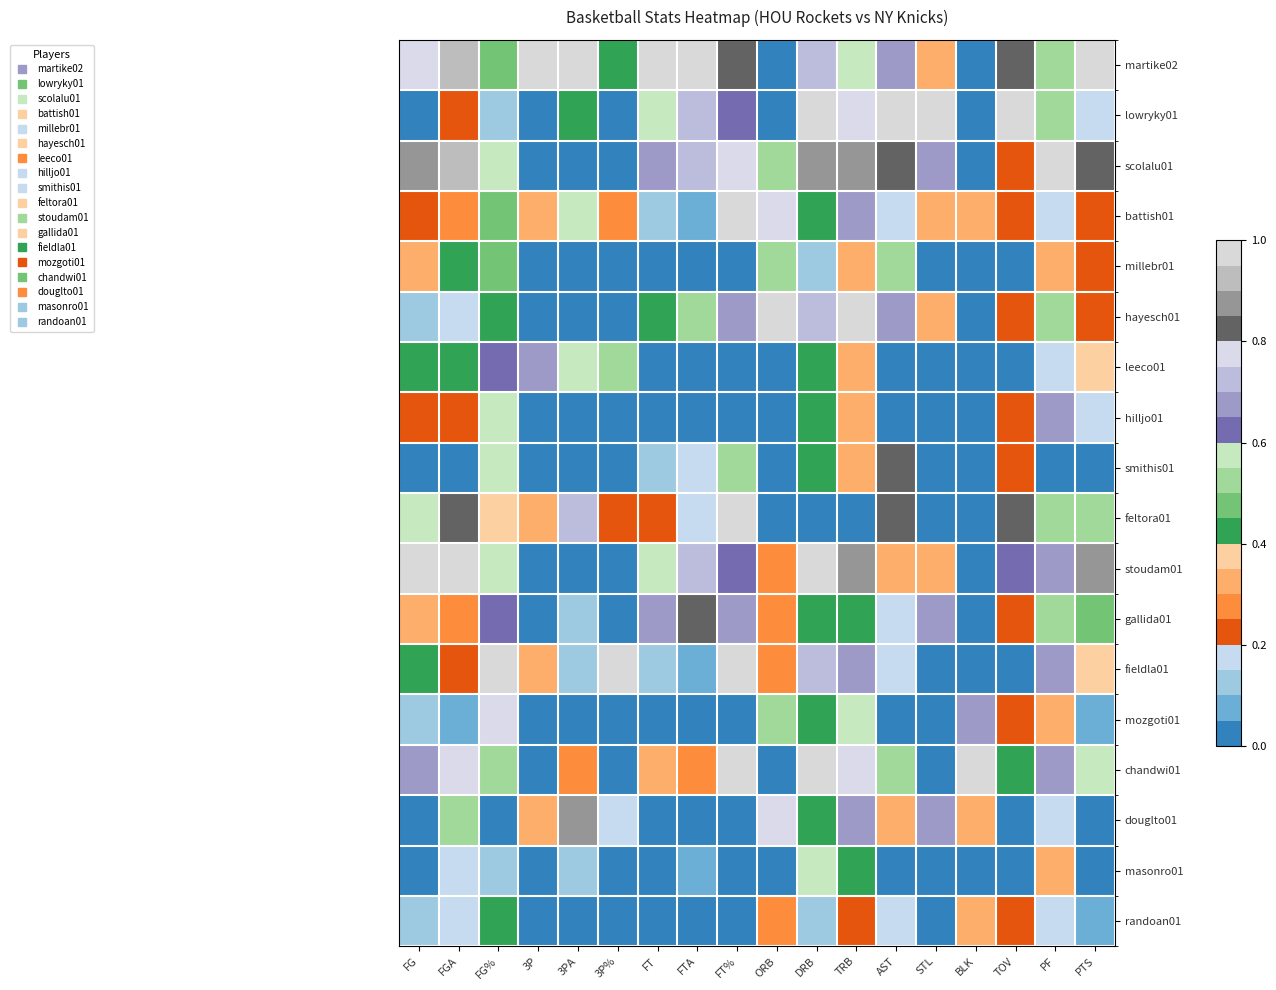

Reading left to right, extract all data points from this chart.

martike02: FG=0.8	FGA=0.9	FG%=0.5	3P=1.0	3PA=1.0	3P%=0.4	FT=1.0	FTA=1.0	FT%=0.8	ORB=0.0	DRB=0.7	TRB=0.6	AST=0.7	STL=0.3	BLK=0.0	TOV=0.8	PF=0.5	PTS=1.0
lowryky01: FG=0.0	FGA=0.2	FG%=0.1	3P=0.0	3PA=0.4	3P%=0.0	FT=0.6	FTA=0.7	FT%=0.6	ORB=0.0	DRB=1.0	TRB=0.8	AST=1.0	STL=1.0	BLK=0.0	TOV=1.0	PF=0.5	PTS=0.2
scolalu01: FG=0.9	FGA=0.9	FG%=0.6	3P=0.0	3PA=0.0	3P%=0.0	FT=0.7	FTA=0.7	FT%=0.8	ORB=0.5	DRB=0.9	TRB=0.9	AST=0.8	STL=0.7	BLK=0.0	TOV=0.2	PF=1.0	PTS=0.8
battish01: FG=0.2	FGA=0.3	FG%=0.5	3P=0.3	3PA=0.6	3P%=0.2	FT=0.1	FTA=0.1	FT%=1.0	ORB=0.8	DRB=0.4	TRB=0.7	AST=0.2	STL=0.3	BLK=0.3	TOV=0.2	PF=0.2	PTS=0.2
millebr01: FG=0.3	FGA=0.4	FG%=0.5	3P=0.0	3PA=0.0	3P%=0.0	FT=0.0	FTA=0.0	FT%=0.0	ORB=0.5	DRB=0.1	TRB=0.3	AST=0.5	STL=0.0	BLK=0.0	TOV=0.0	PF=0.3	PTS=0.2
hayesch01: FG=0.1	FGA=0.2	FG%=0.4	3P=0.0	3PA=0.0	3P%=0.0	FT=0.4	FTA=0.5	FT%=0.7	ORB=1.0	DRB=0.7	TRB=1.0	AST=0.7	STL=0.3	BLK=0.0	TOV=0.2	PF=0.5	PTS=0.2
leeco01: FG=0.4	FGA=0.4	FG%=0.6	3P=0.7	3PA=0.6	3P%=0.5	FT=0.0	FTA=0.0	FT%=0.0	ORB=0.0	DRB=0.4	TRB=0.3	AST=0.0	STL=0.0	BLK=0.0	TOV=0.0	PF=0.2	PTS=0.4
hilljo01: FG=0.2	FGA=0.2	FG%=0.6	3P=0.0	3PA=0.0	3P%=0.0	FT=0.0	FTA=0.0	FT%=0.0	ORB=0.0	DRB=0.4	TRB=0.3	AST=0.0	STL=0.0	BLK=0.0	TOV=0.2	PF=0.7	PTS=0.2
smithis01: FG=0.0	FGA=0.0	FG%=0.6	3P=0.0	3PA=0.0	3P%=0.0	FT=0.1	FTA=0.2	FT%=0.5	ORB=0.0	DRB=0.4	TRB=0.3	AST=0.8	STL=0.0	BLK=0.0	TOV=0.2	PF=0.0	PTS=0.0
feltora01: FG=0.6	FGA=0.8	FG%=0.4	3P=0.3	3PA=0.7	3P%=0.2	FT=0.2	FTA=0.2	FT%=1.0	ORB=0.0	DRB=0.0	TRB=0.0	AST=0.8	STL=0.0	BLK=0.0	TOV=0.8	PF=0.5	PTS=0.5
stoudam01: FG=1.0	FGA=1.0	FG%=0.6	3P=0.0	3PA=0.0	3P%=0.0	FT=0.6	FTA=0.7	FT%=0.6	ORB=0.2	DRB=1.0	TRB=0.9	AST=0.3	STL=0.3	BLK=0.0	TOV=0.6	PF=0.7	PTS=0.9
gallida01: FG=0.3	FGA=0.3	FG%=0.6	3P=0.0	3PA=0.1	3P%=0.0	FT=0.7	FTA=0.8	FT%=0.7	ORB=0.2	DRB=0.4	TRB=0.4	AST=0.2	STL=0.7	BLK=0.0	TOV=0.2	PF=0.5	PTS=0.5
fieldla01: FG=0.4	FGA=0.2	FG%=1.0	3P=0.3	3PA=0.1	3P%=1.0	FT=0.1	FTA=0.1	FT%=1.0	ORB=0.2	DRB=0.7	TRB=0.7	AST=0.2	STL=0.0	BLK=0.0	TOV=0.0	PF=0.7	PTS=0.4
mozgoti01: FG=0.1	FGA=0.1	FG%=0.8	3P=0.0	3PA=0.0	3P%=0.0	FT=0.0	FTA=0.0	FT%=0.0	ORB=0.5	DRB=0.4	TRB=0.6	AST=0.0	STL=0.0	BLK=0.7	TOV=0.2	PF=0.3	PTS=0.1
chandwi01: FG=0.7	FGA=0.8	FG%=0.5	3P=0.0	3PA=0.3	3P%=0.0	FT=0.3	FTA=0.3	FT%=1.0	ORB=0.0	DRB=1.0	TRB=0.8	AST=0.5	STL=0.0	BLK=1.0	TOV=0.4	PF=0.7	PTS=0.6
douglto01: FG=0.0	FGA=0.5	FG%=0.0	3P=0.3	3PA=0.9	3P%=0.2	FT=0.0	FTA=0.0	FT%=0.0	ORB=0.8	DRB=0.4	TRB=0.7	AST=0.3	STL=0.7	BLK=0.3	TOV=0.0	PF=0.2	PTS=0.0
masonro01: FG=0.0	FGA=0.2	FG%=0.1	3P=0.0	3PA=0.1	3P%=0.0	FT=0.0	FTA=0.1	FT%=0.0	ORB=0.0	DRB=0.6	TRB=0.4	AST=0.0	STL=0.0	BLK=0.0	TOV=0.0	PF=0.3	PTS=0.0
randoan01: FG=0.1	FGA=0.2	FG%=0.4	3P=0.0	3PA=0.0	3P%=0.0	FT=0.0	FTA=0.0	FT%=0.0	ORB=0.2	DRB=0.1	TRB=0.2	AST=0.2	STL=0.0	BLK=0.3	TOV=0.2	PF=0.2	PTS=0.1